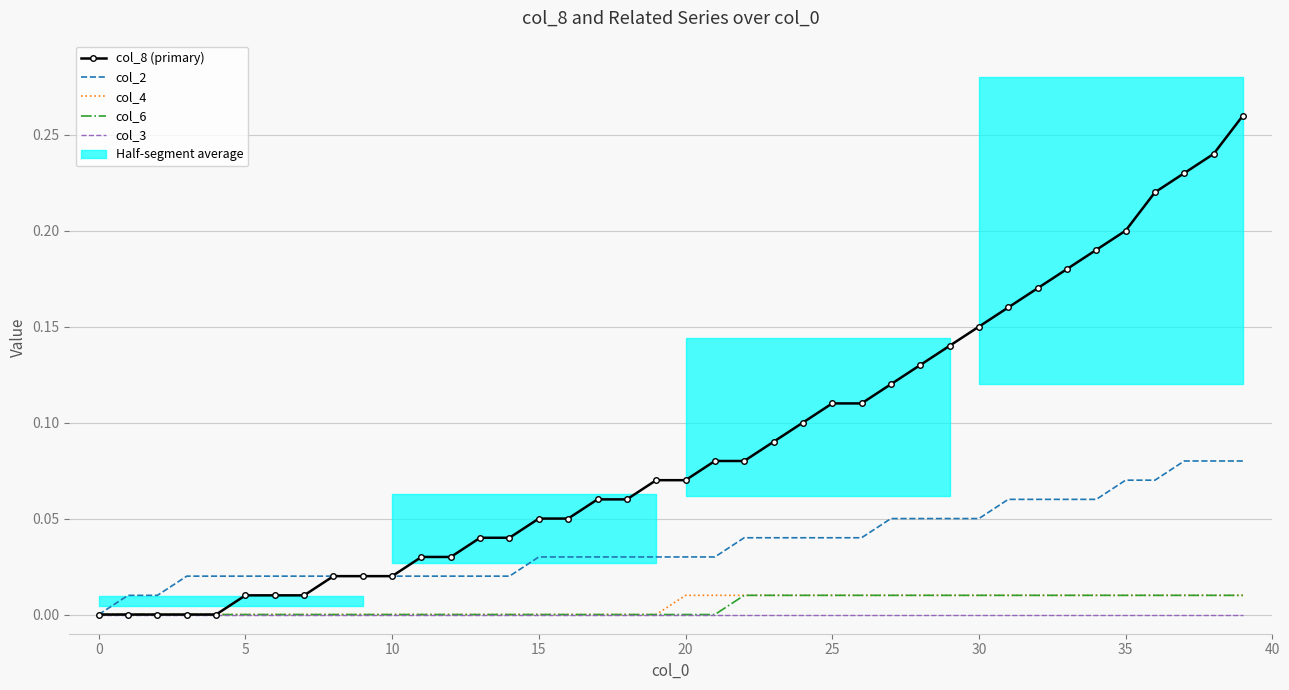

True or false: col_3 and col_6 cross at least once.

False